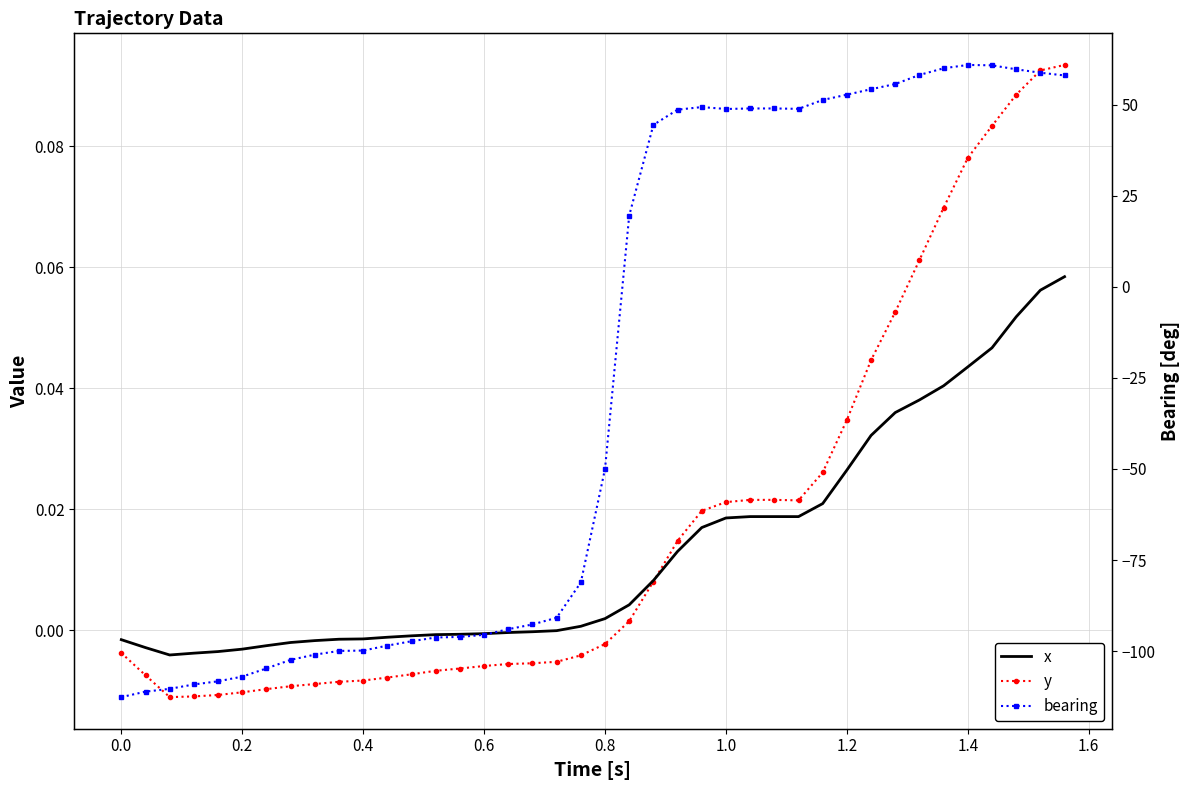

Does the chart have visible grid lines?

Yes